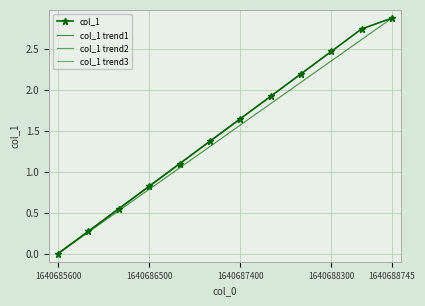

What position from the right is 1640685900.0?

11